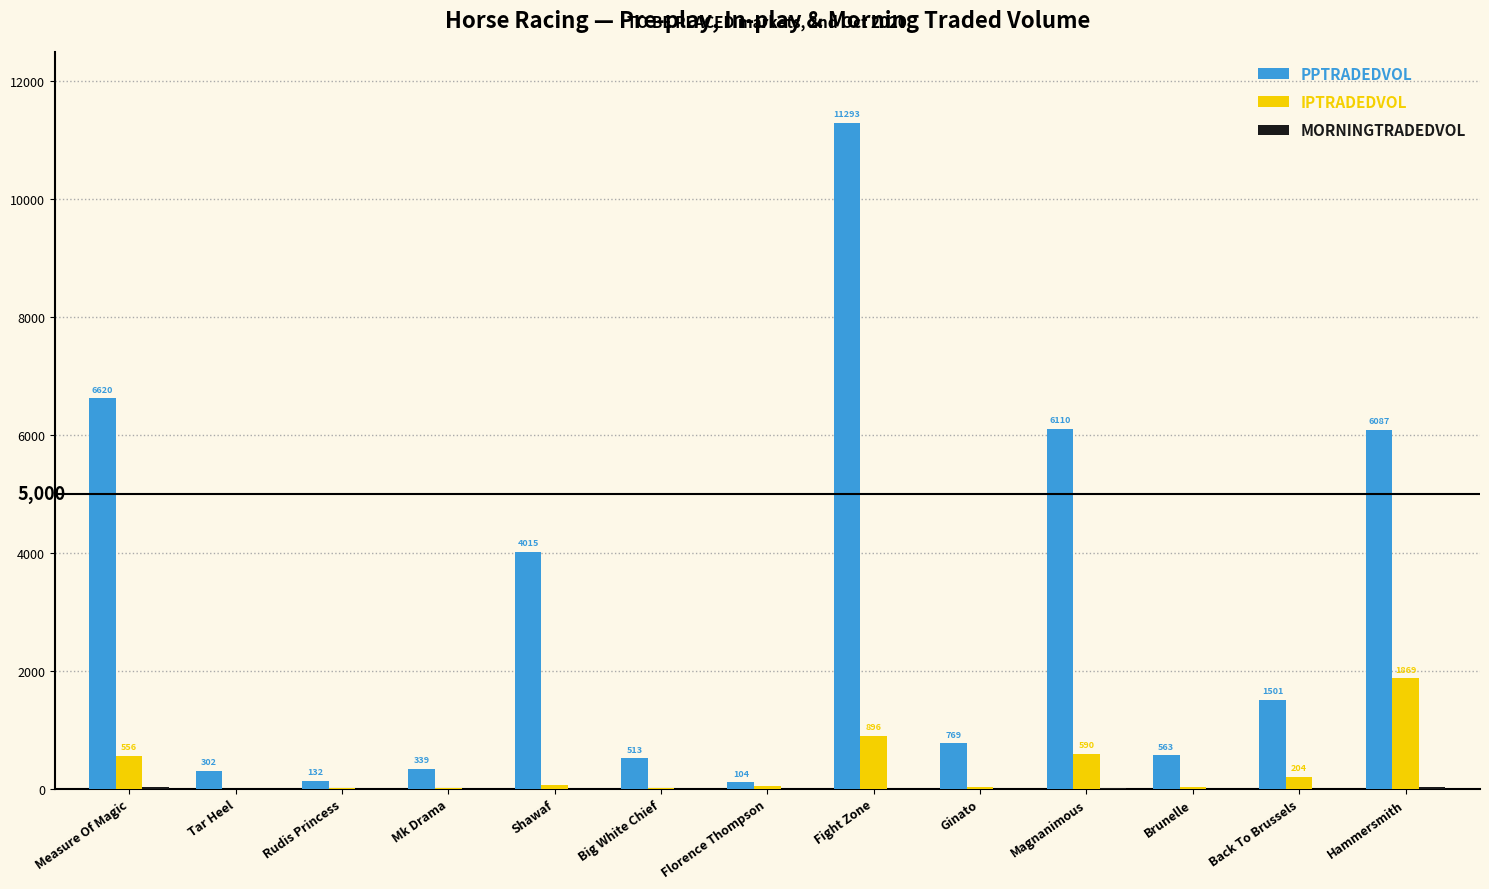

Which series has the largest total across all categories?

PPTRADEDVOL